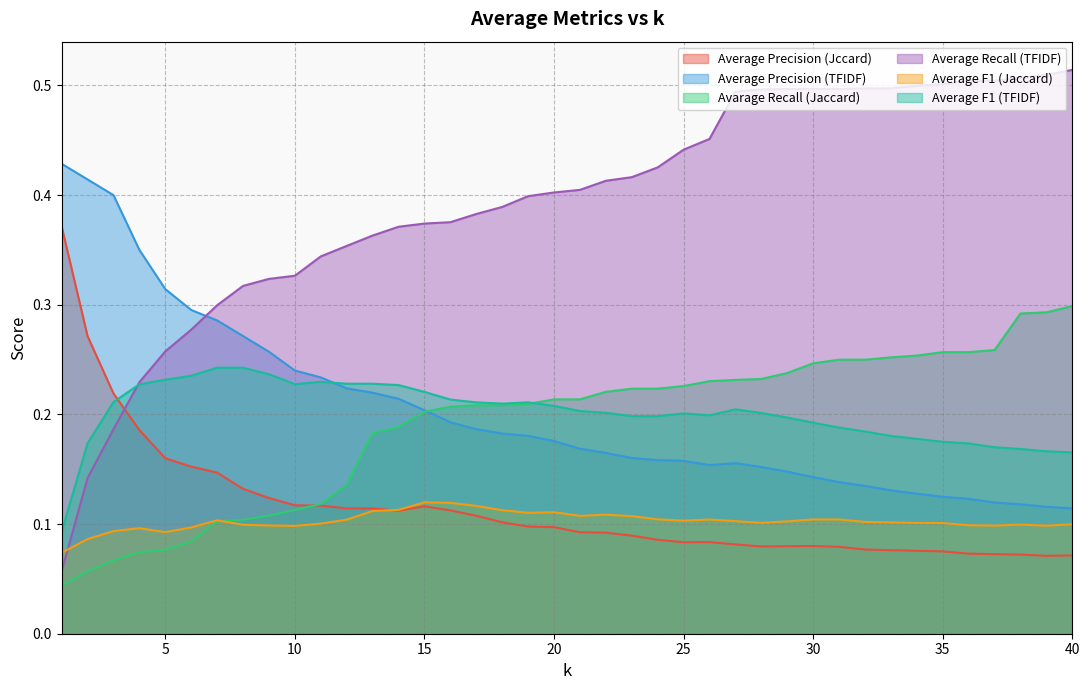

At which category is the sum across all series the highest?

27